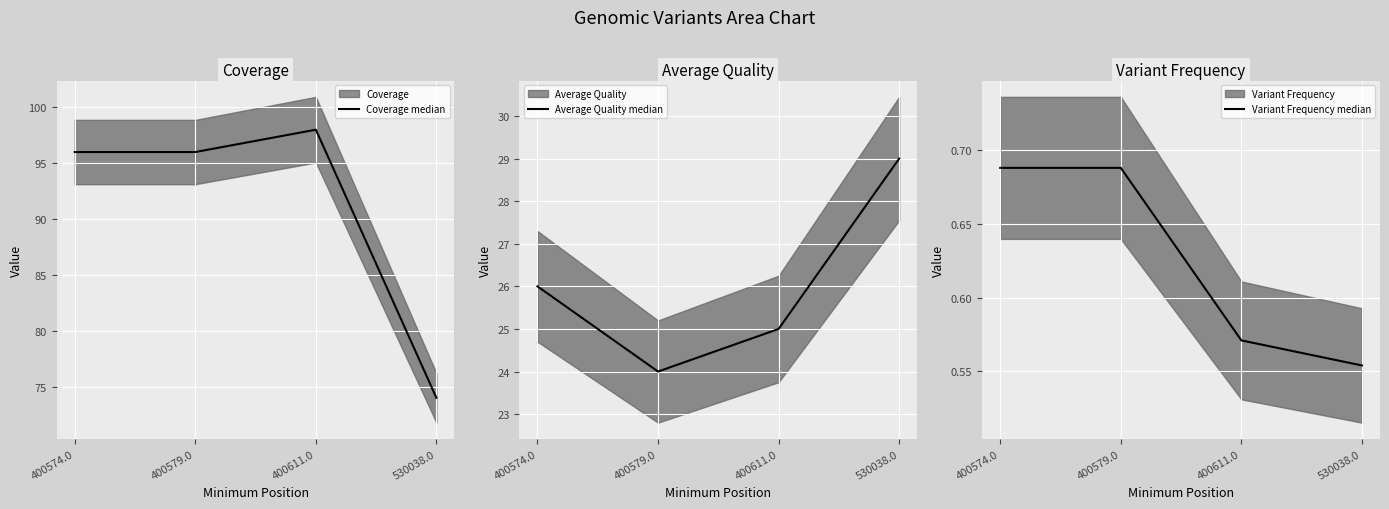

True or false: Coverage median and Variant Frequency median cross at least once.

False